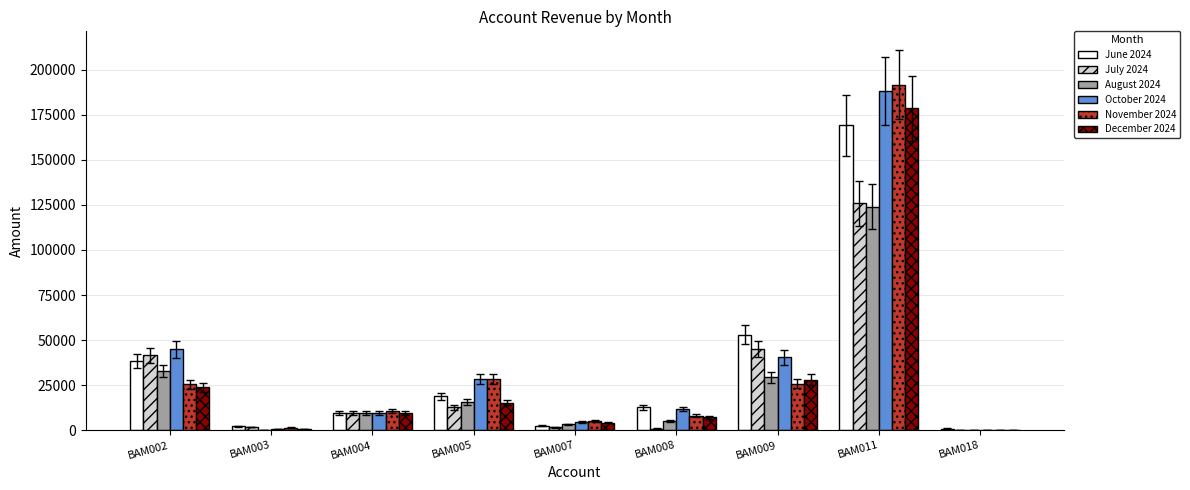

The June 2024 series shows 2280.0 at BAM003. True or false?

True